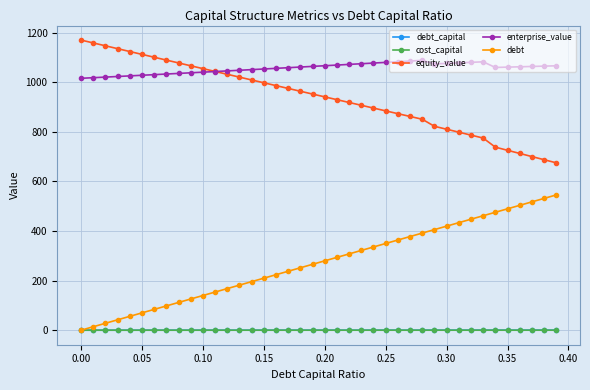

Which series has the largest total across all categories?

enterprise_value